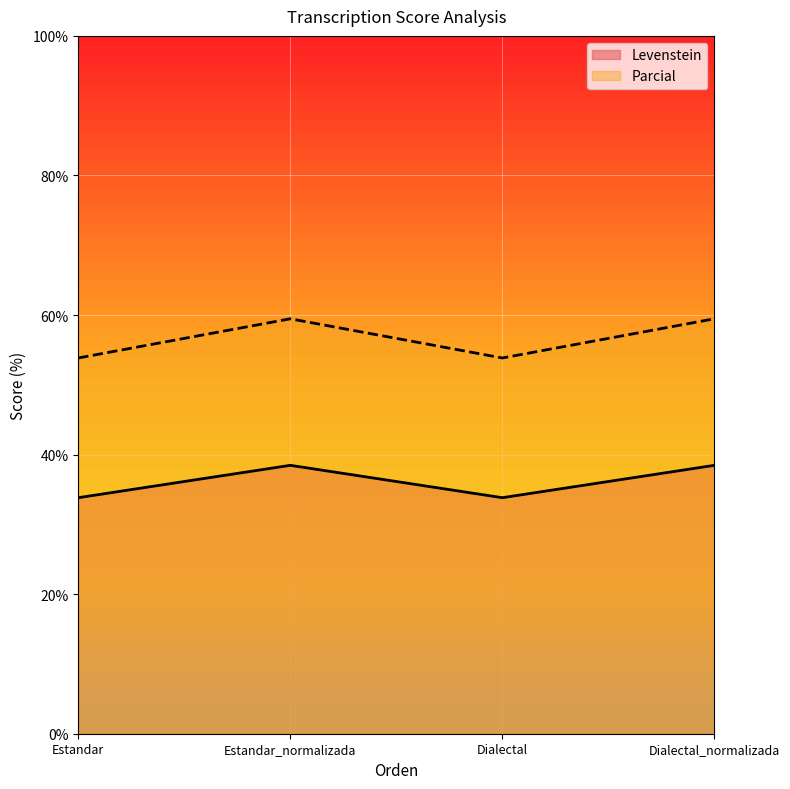

True or false: Levenstein and Parcial intersect in this chart.

False